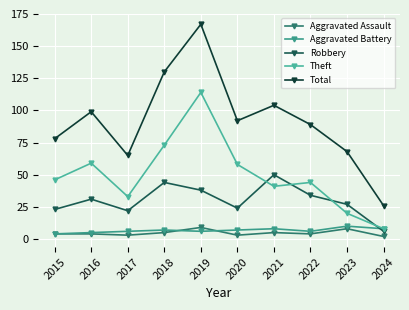

How many lines are shown in the chart?

5